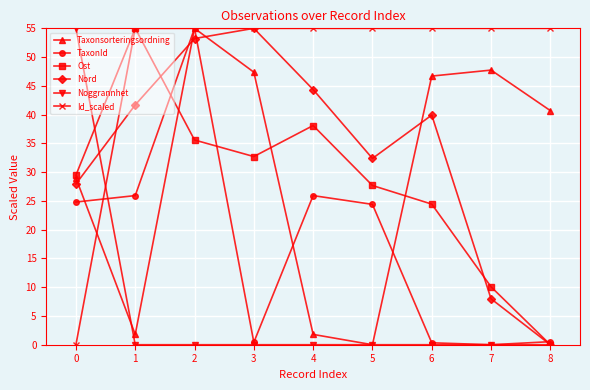

What value does the Id_scaled series have at 3?

55.0